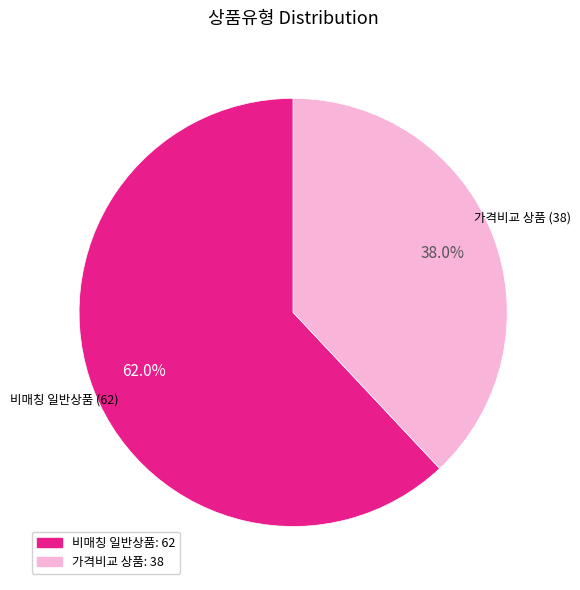

Is there any slice that represents more than half of the pie?

Yes